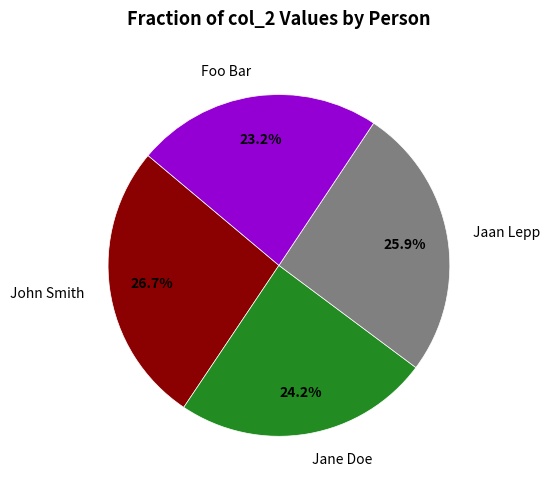

Rank the categories by value from lowest to highest.

Foo Bar, Jane Doe, Jaan Lepp, John Smith